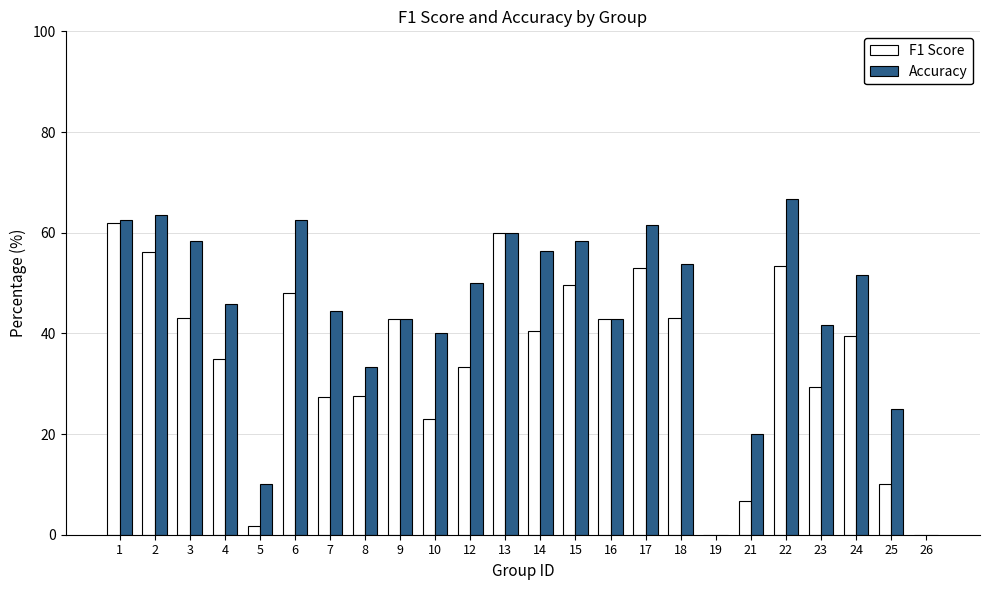

Is the value of Accuracy at 1 greater than the value of F1 Score at 2?

Yes